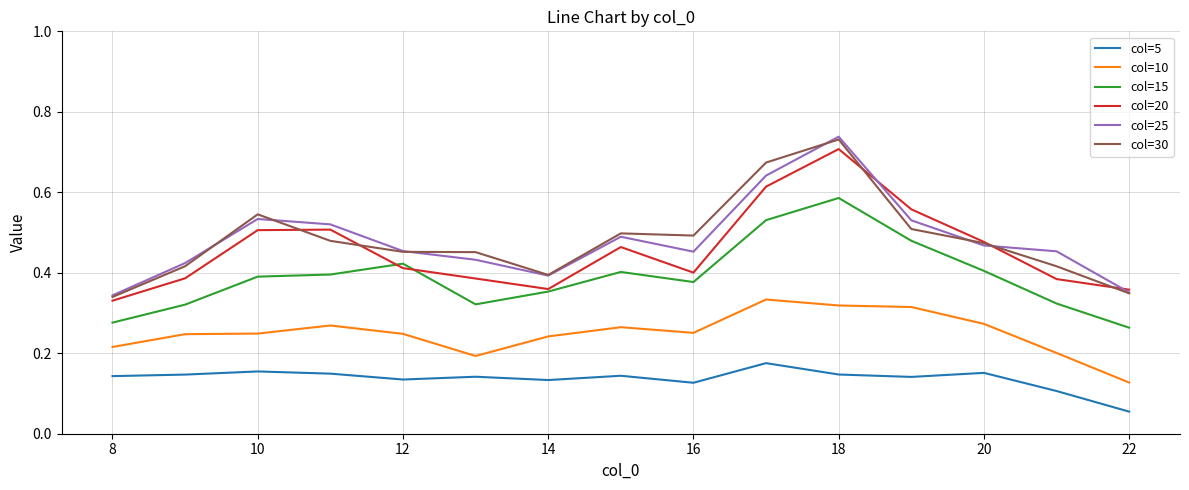

Which series has the widest spread of values?

col=25